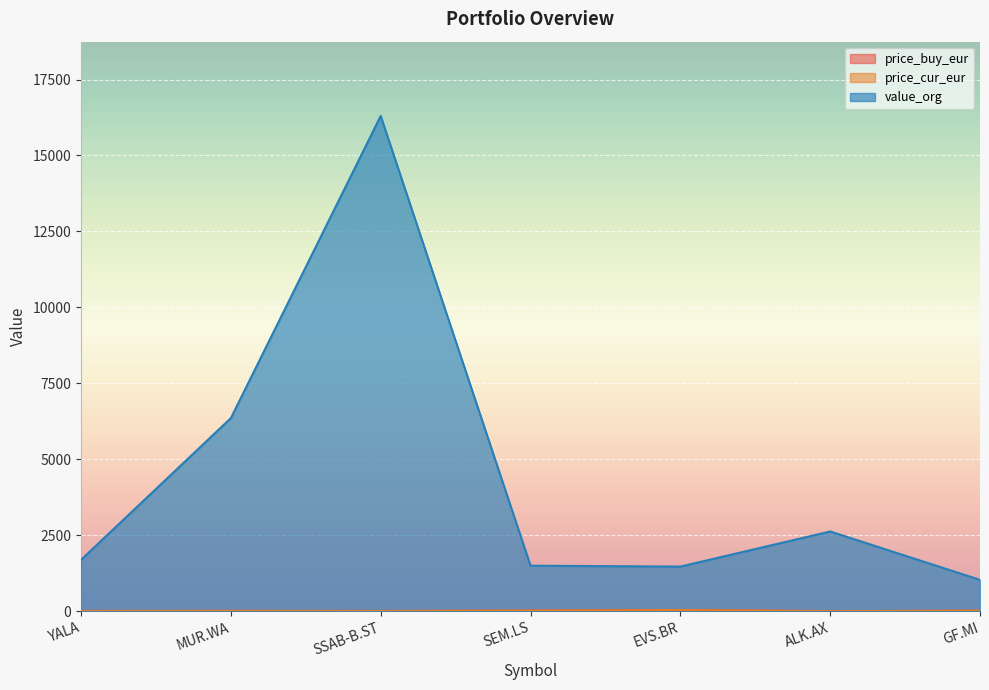

What is the average value of the price_buy_eur series?

13.1